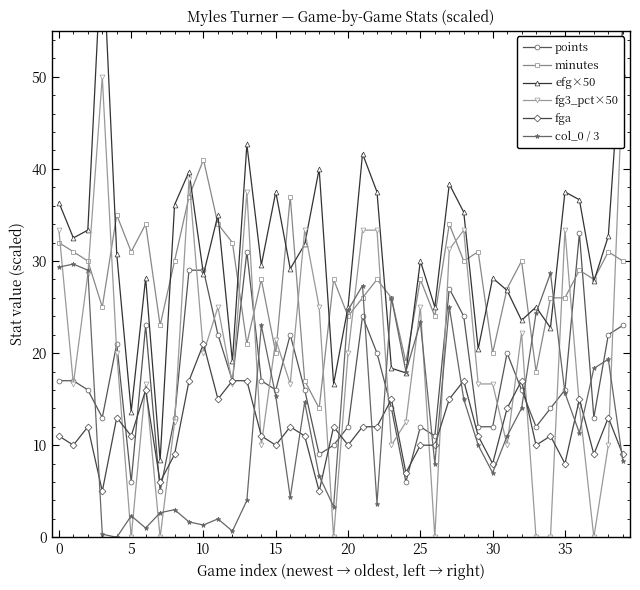

True or false: fga and col_0 / 3 cross at least once.

True